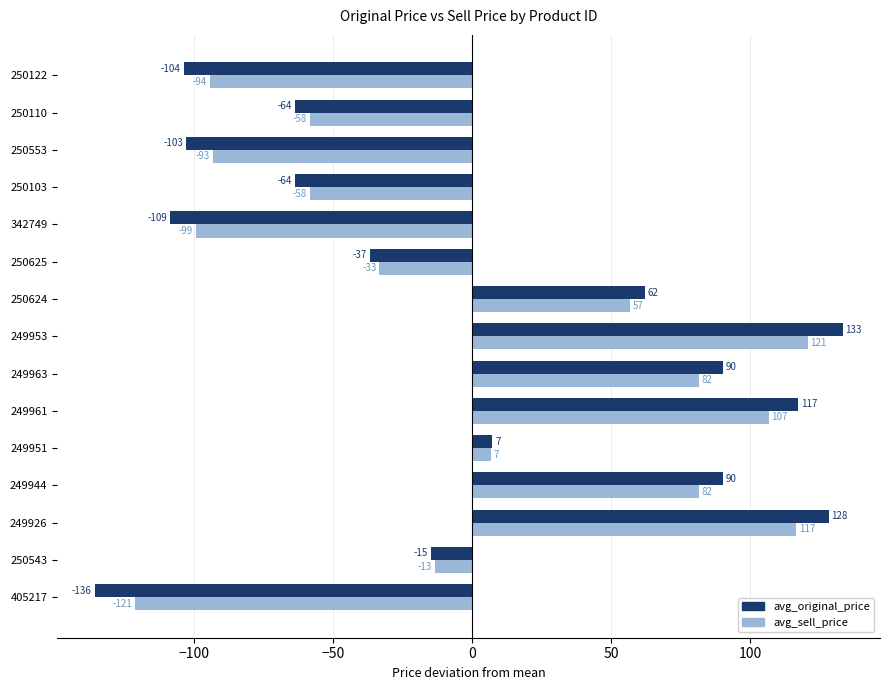

Is the value of avg_sell_price at 249944 greater than the value of avg_original_price at 249926?

No